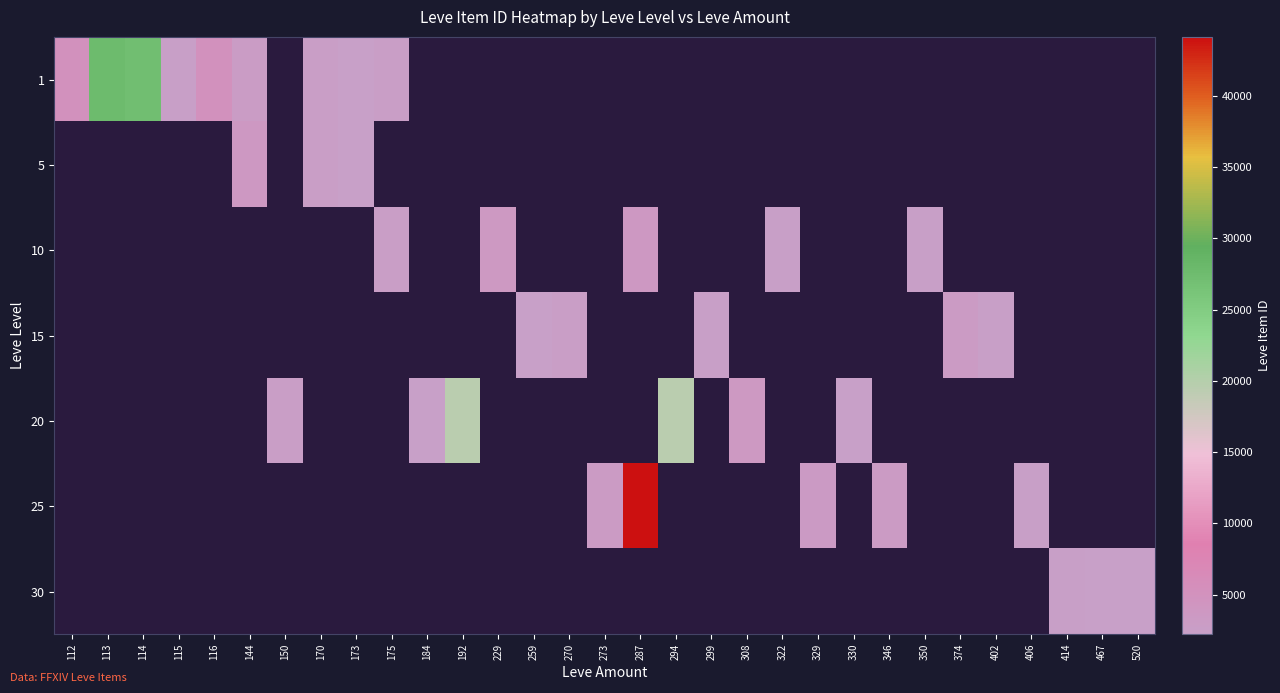

Is it true that 1 equals 3486.5 at 173?

False